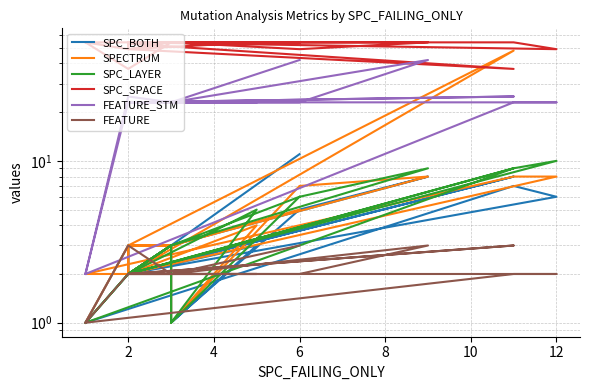

What is the difference between the maximum and minimum values in the SPC_SPACE series?

17